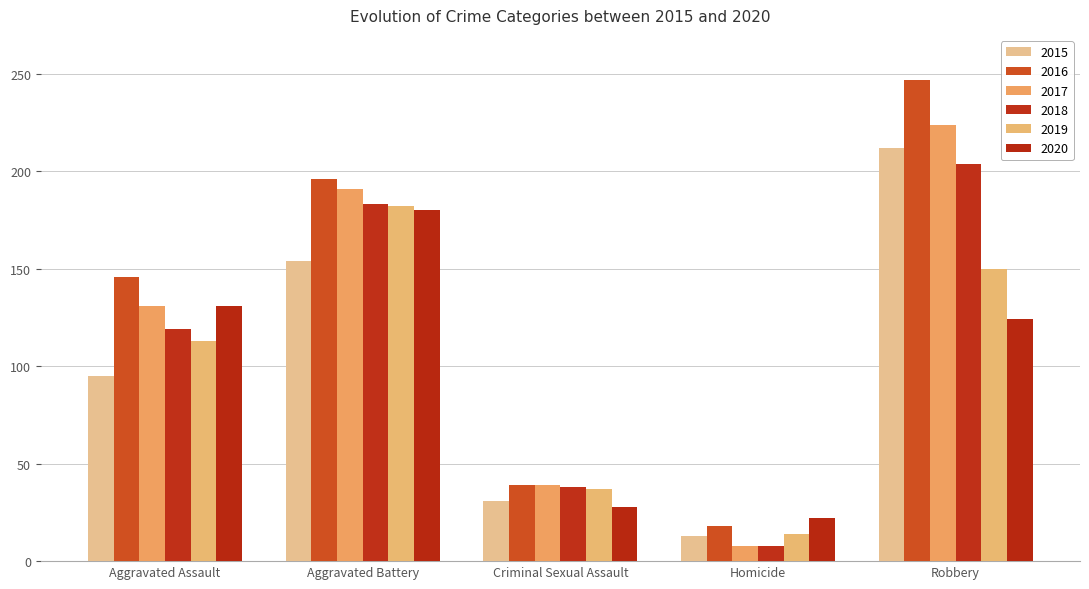

What is the average value of the 2018 series?

110